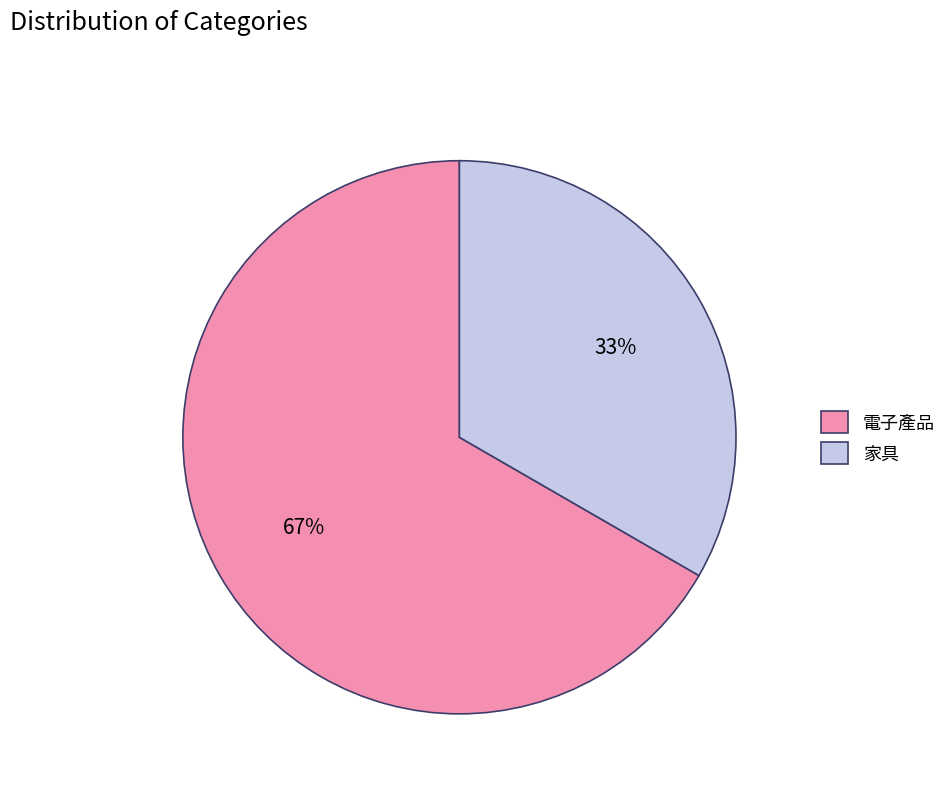

Count the number of slices in the pie.

2